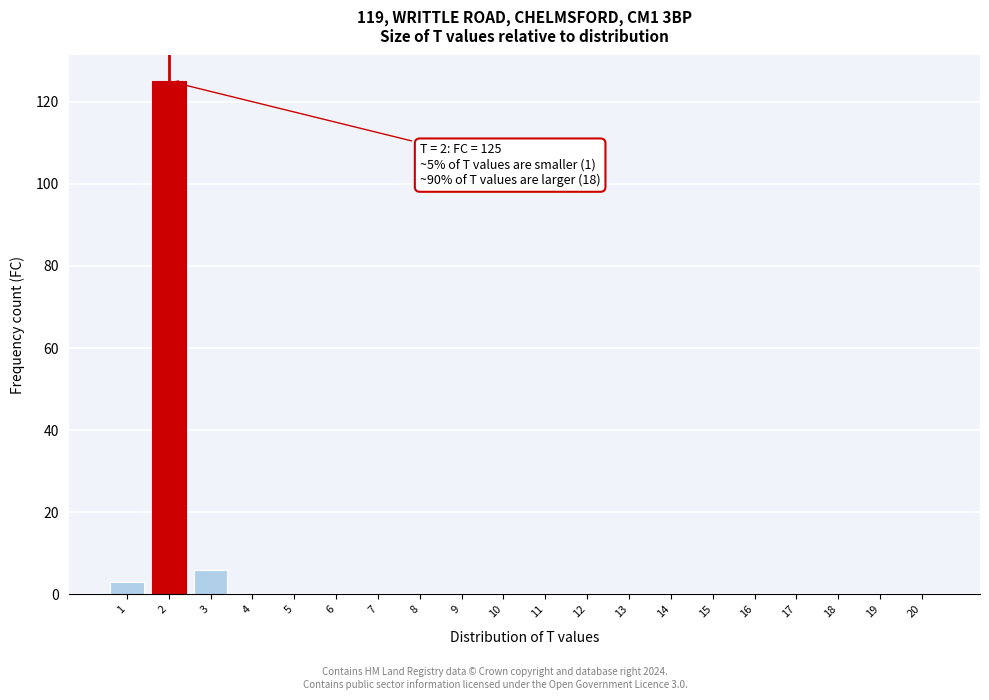

Reading left to right, list all the values displayed in this chart.

1=3	2=125	3=6	4=0	5=0	6=0	7=0	8=0	9=0	10=0	11=0	12=0	13=0	14=0	15=0	16=0	17=0	18=0	19=0	20=0